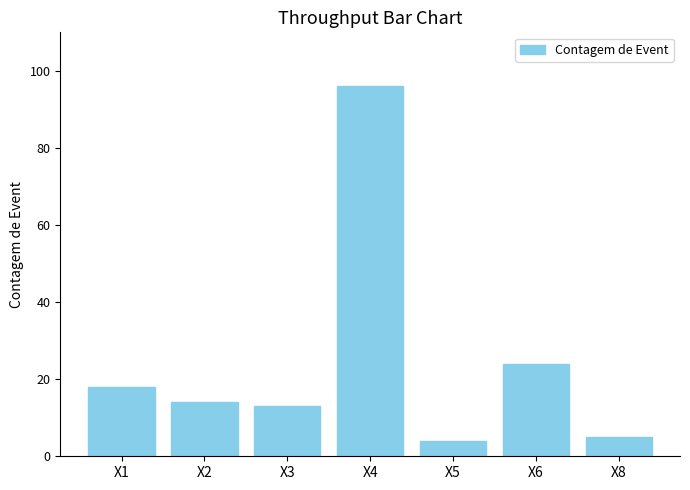

Rank the categories by value from highest to lowest.

X4, X6, X1, X2, X3, X8, X5